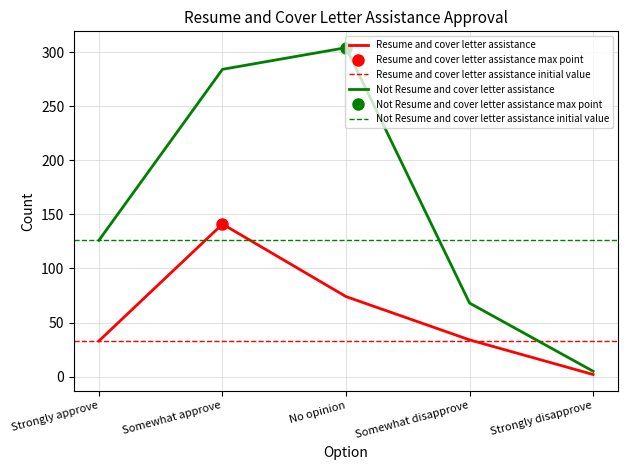

The Not Resume and cover letter assistance series shows 3 at Strongly disapprove. True or false?

False